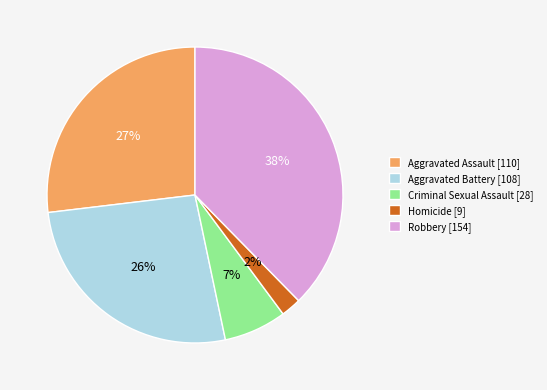

How many slices are in this pie chart?

5